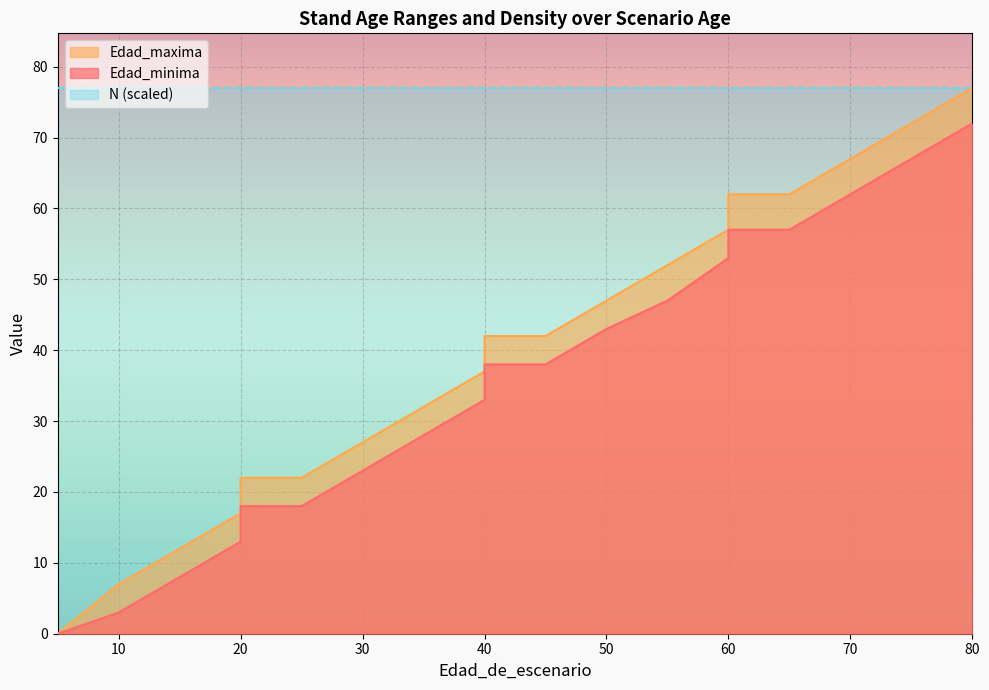

What is the total value across all series at 65?

119